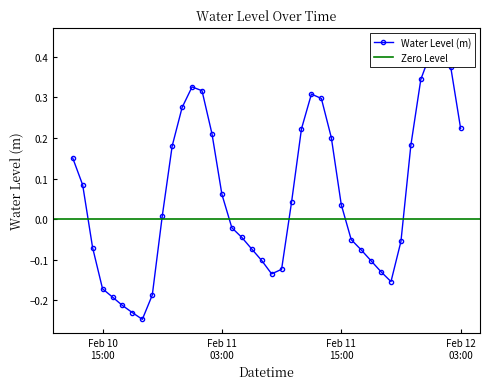

What is the smallest value displayed?

-0.2